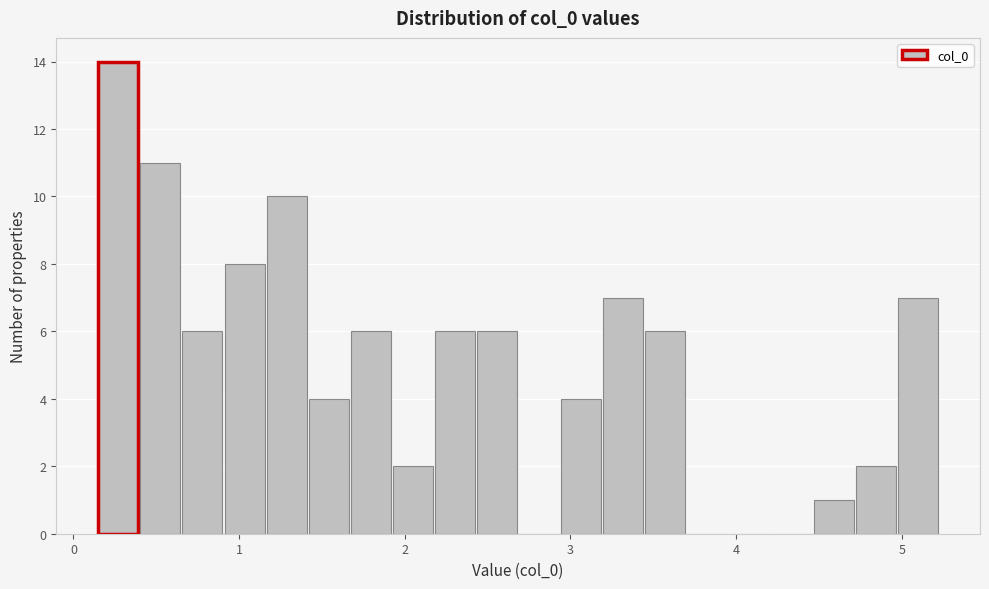

Around what value on the x-axis is the tallest bar? Give the approximate position of its centre, as read against the axis.

0.3